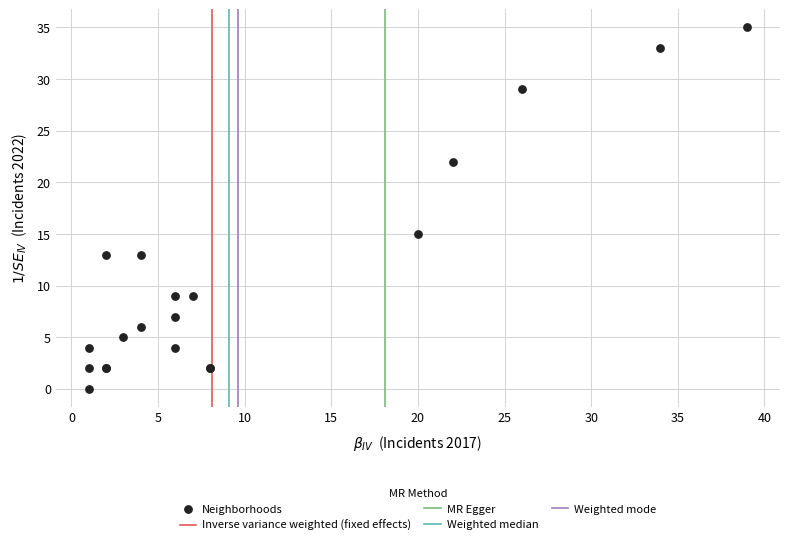

What Y value in the scatter plot is closest to 17?

15